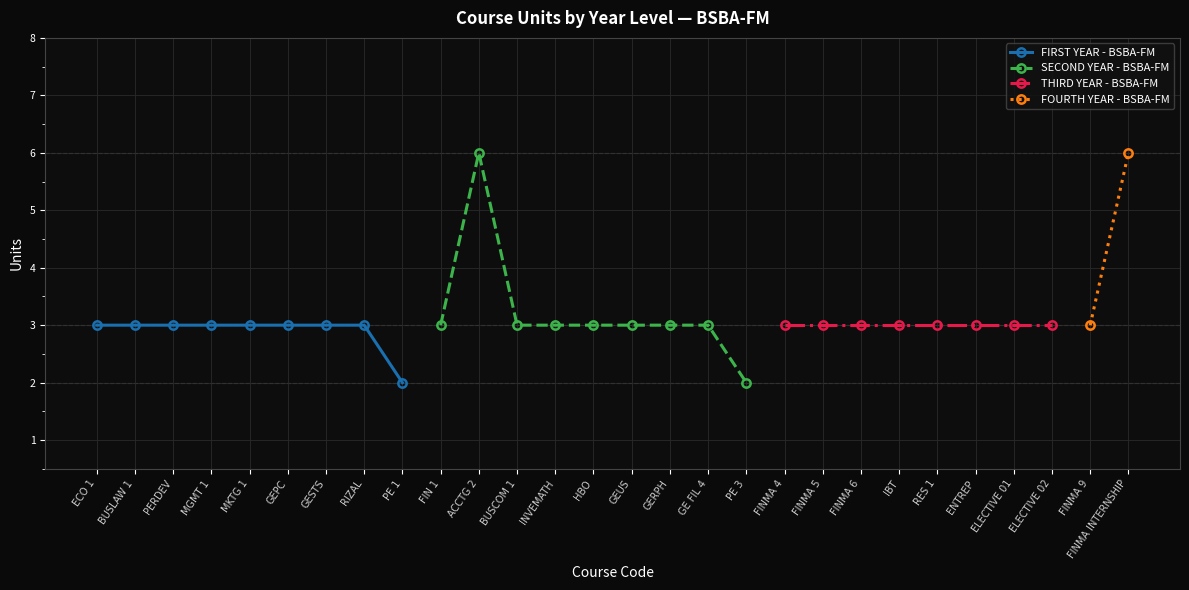

What is the smallest value displayed?

2